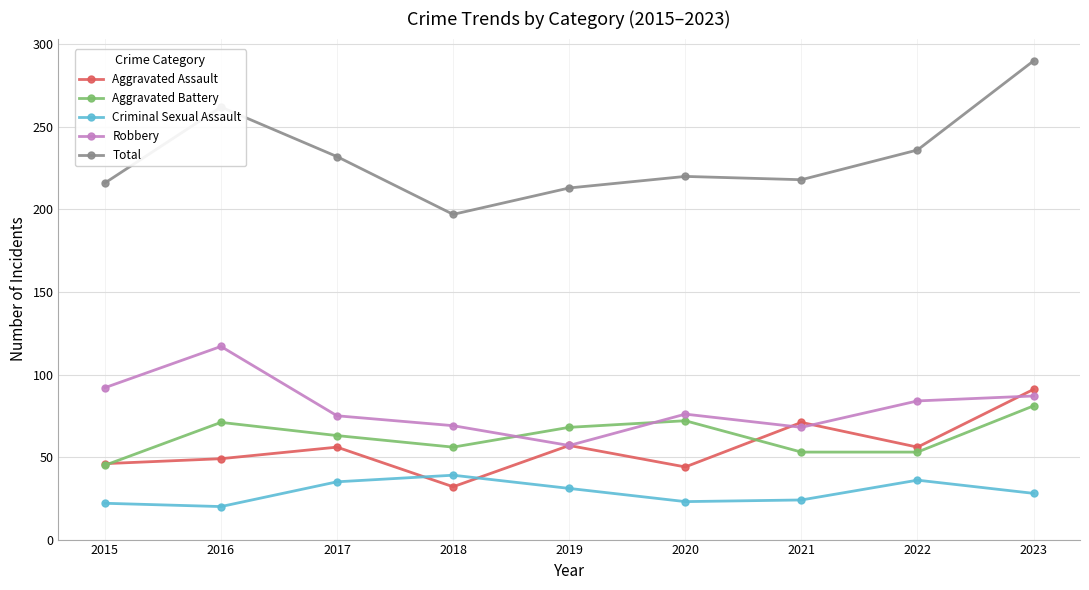

What is the approximate value of Aggravated Assault at 2021?

71